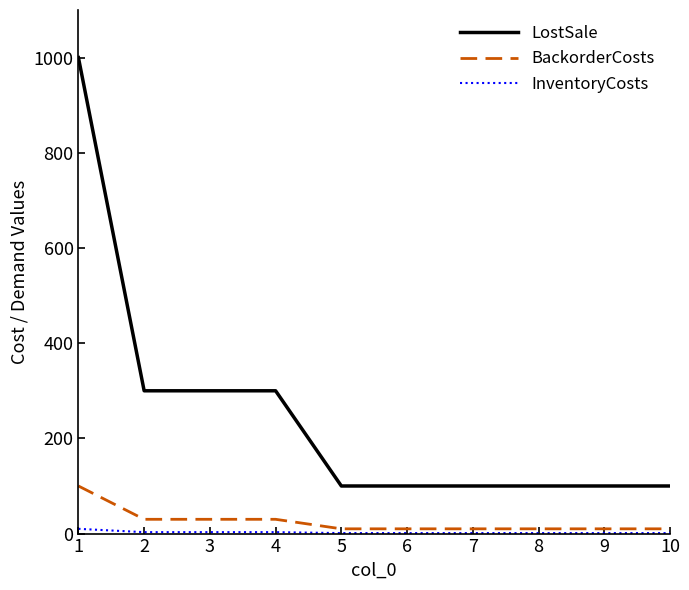

What is the sum of all BackorderCosts values?

250